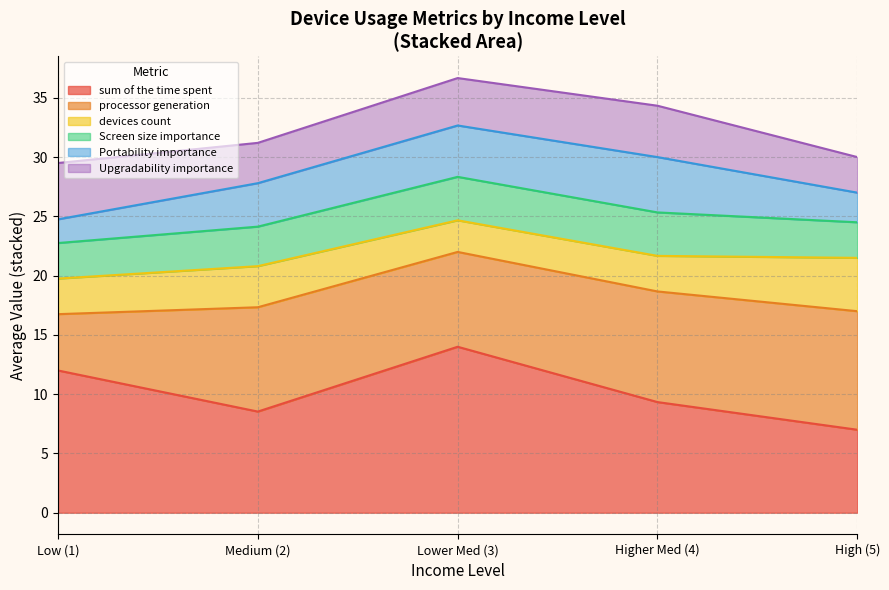

How many lines are shown in the chart?

6